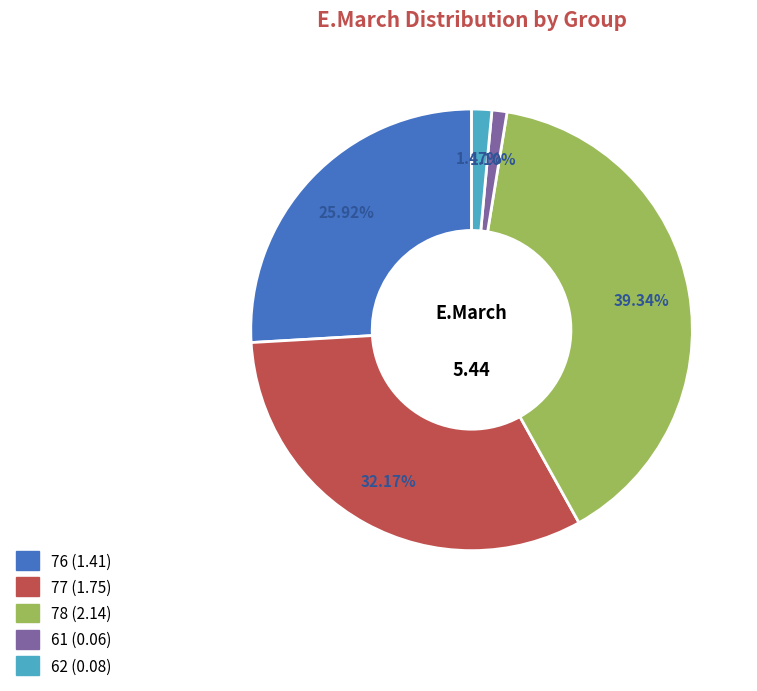

How many slices are in this pie chart?

5